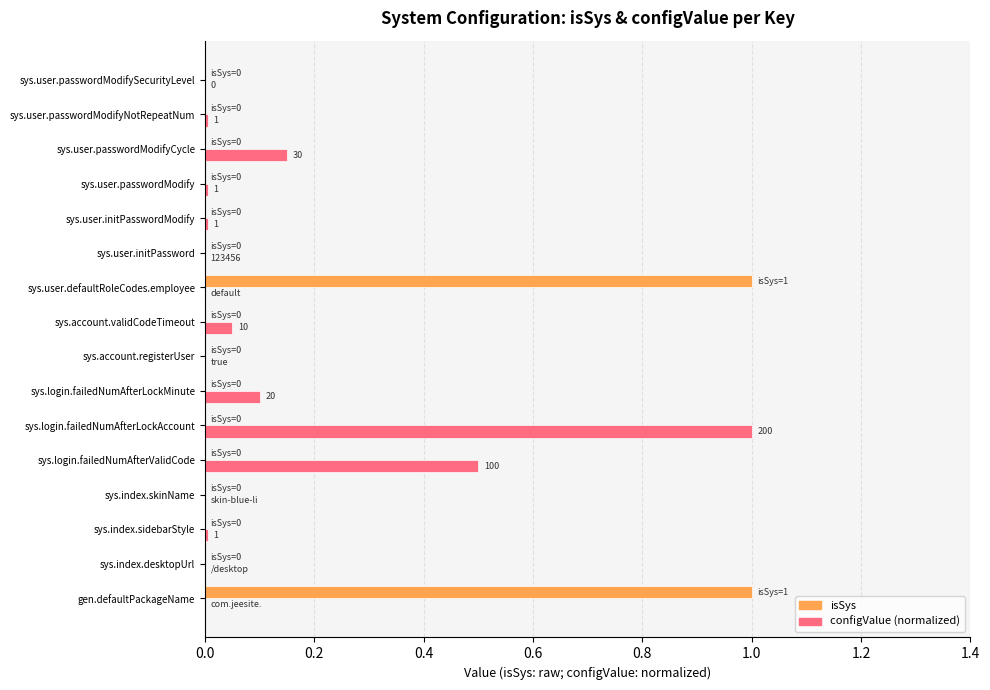

What is the maximum value shown in the chart?

1.0